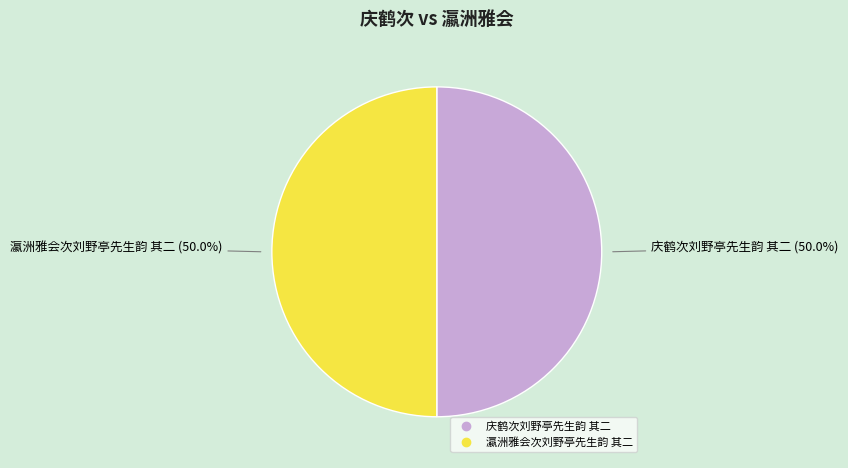

Count the number of slices in the pie.

2